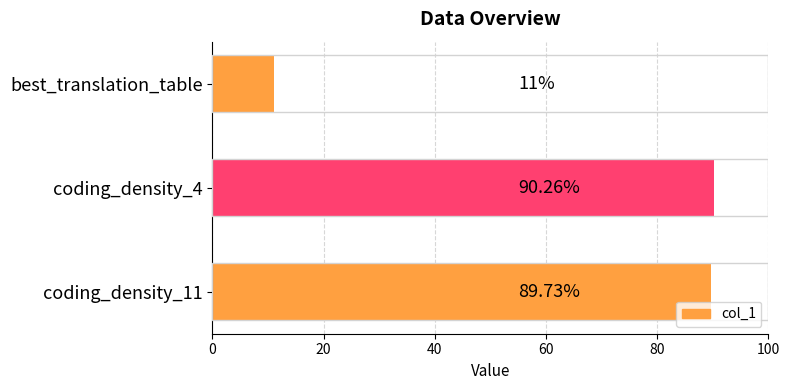

What is the difference between the maximum and minimum values?

79.3